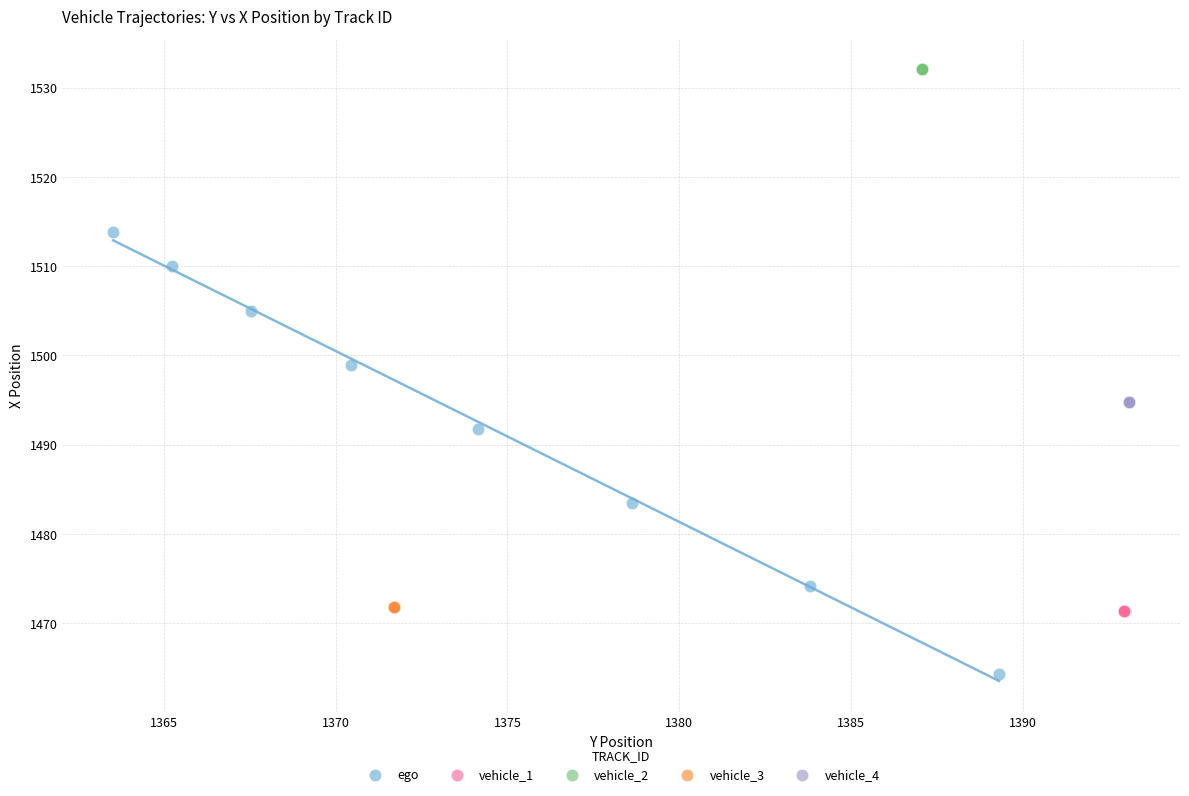

What are all the series names shown in the legend?

ego, vehicle_1, vehicle_2, vehicle_3, vehicle_4